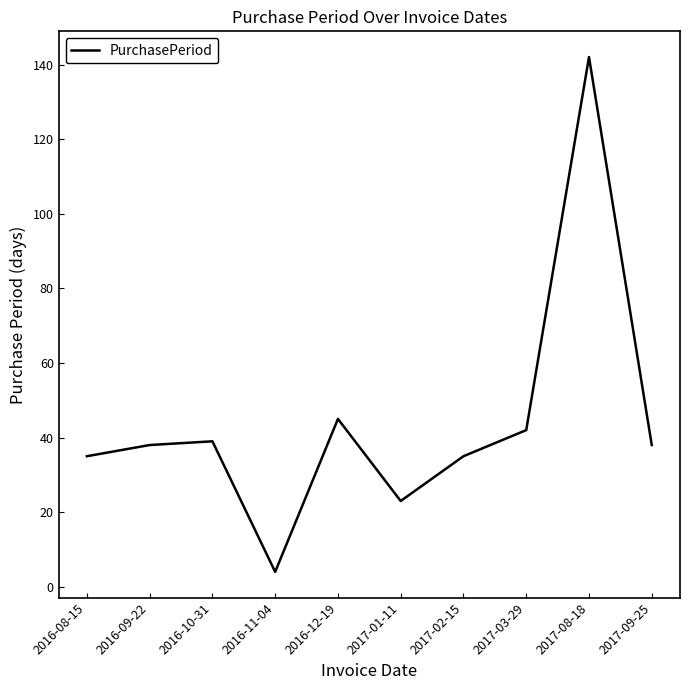

Reading right to left, extract all data points from this chart.

2017-09-25=38	2017-08-18=142	2017-03-29=42	2017-02-15=35	2017-01-11=23	2016-12-19=45	2016-11-04=4	2016-10-31=39	2016-09-22=38	2016-08-15=35